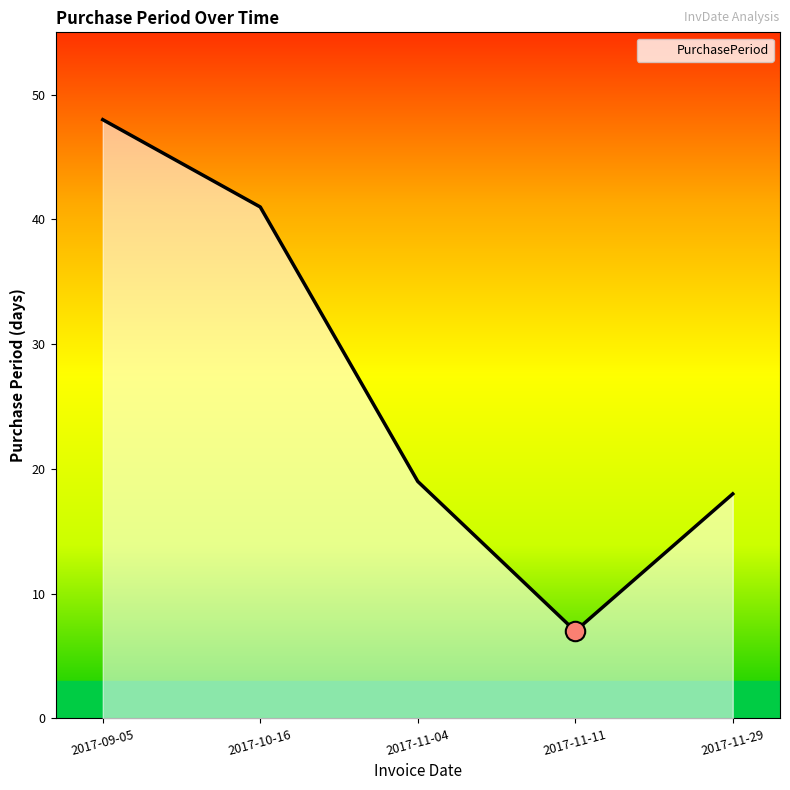

What is the change in value from 2017-11-11 to 2017-11-29?

+11